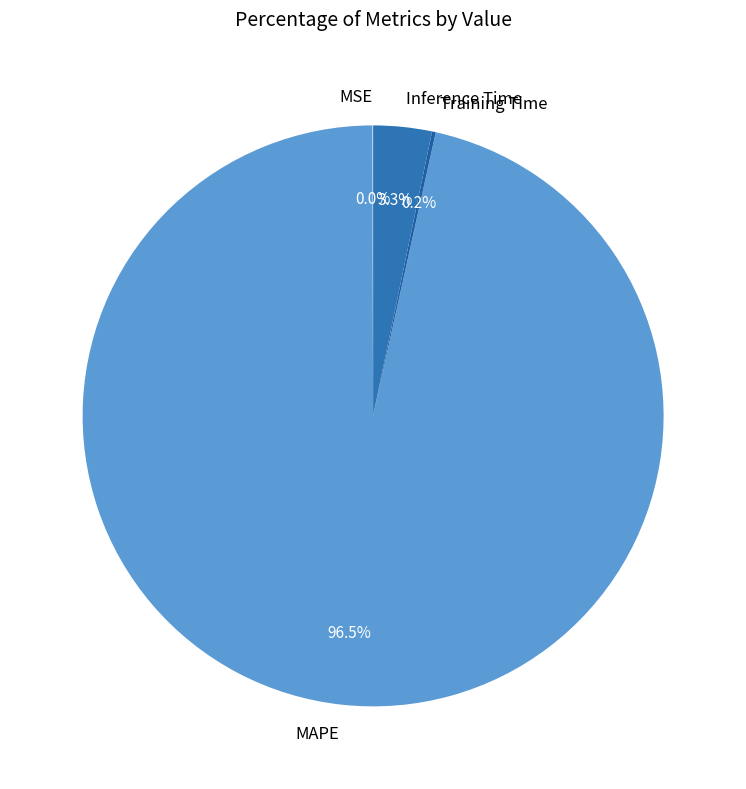

Which category accounts for the majority?

MAPE